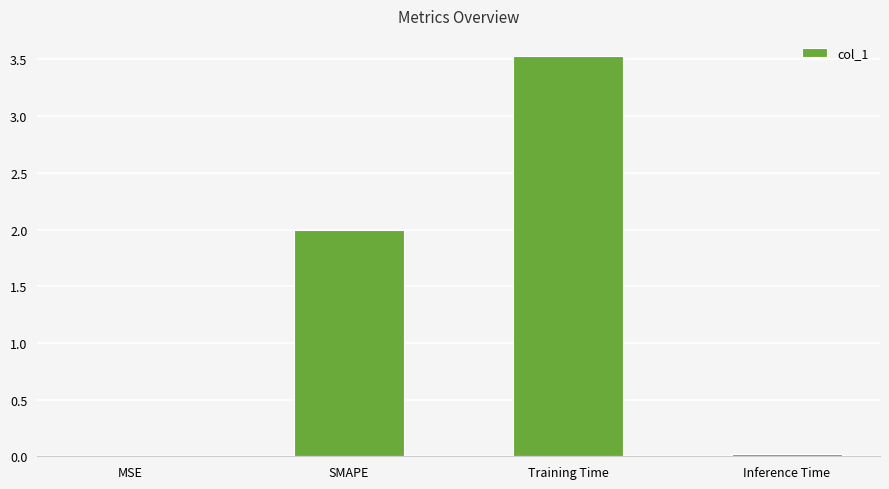

What is the change in value from SMAPE to Training Time?

+1.5